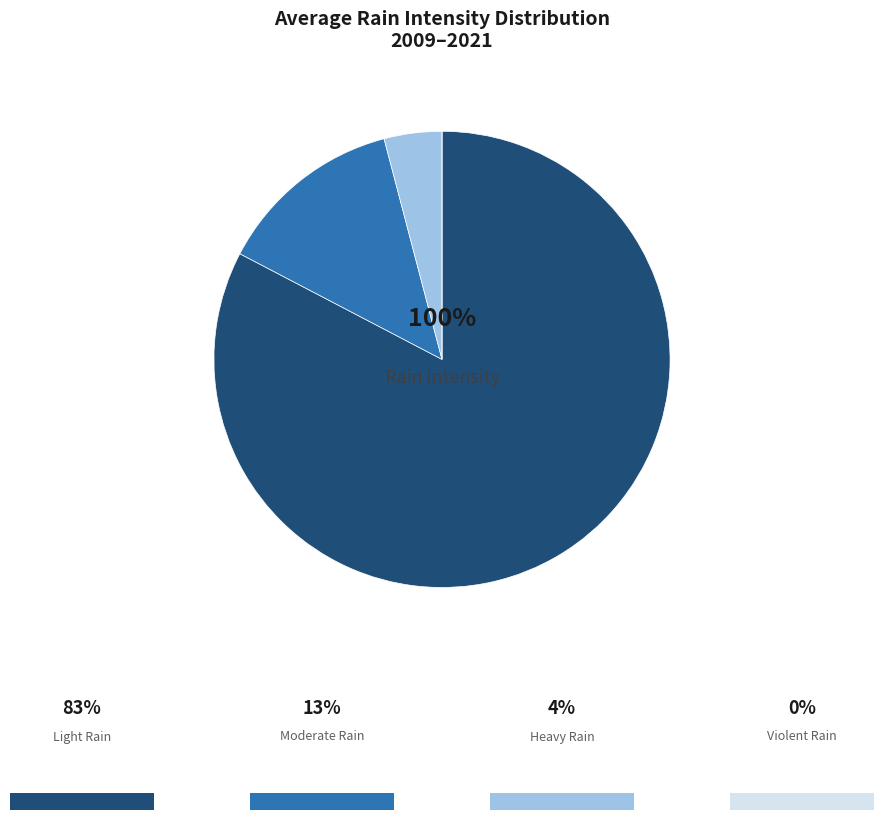

Is it true that light rain (%) is 91% of the pie?

False